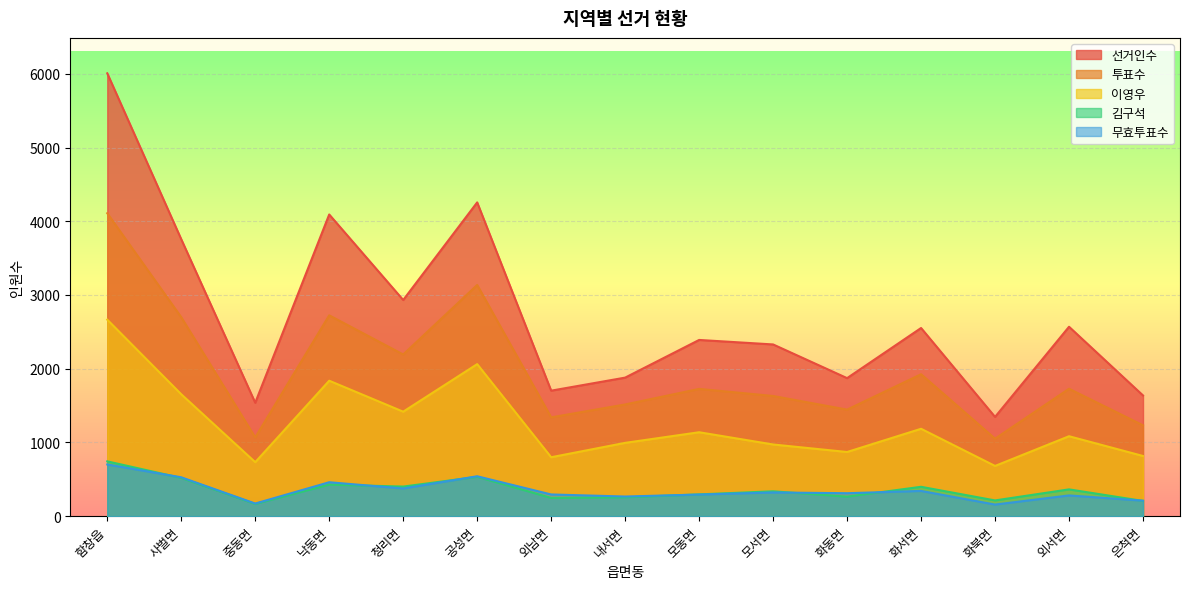

Reading right to left, list all the values displayed in this chart.

선거인수: 1637	2569	1346	2552	1872	2329	2390	1879	1702	4256	2932	4092	1538	3756	6007
투표수: 1232	1728	1051	1925	1445	1630	1726	1515	1340	3136	2193	2724	1068	2698	4109
이영우: 816	1084	681	1185	870	972	1138	994	799	2062	1417	1837	732	1653	2665
김구석: 206	363	213	398	264	337	295	255	247	533	401	427	165	518	743
무효투표수: 210	281	157	342	311	321	293	266	294	541	375	460	171	527	701